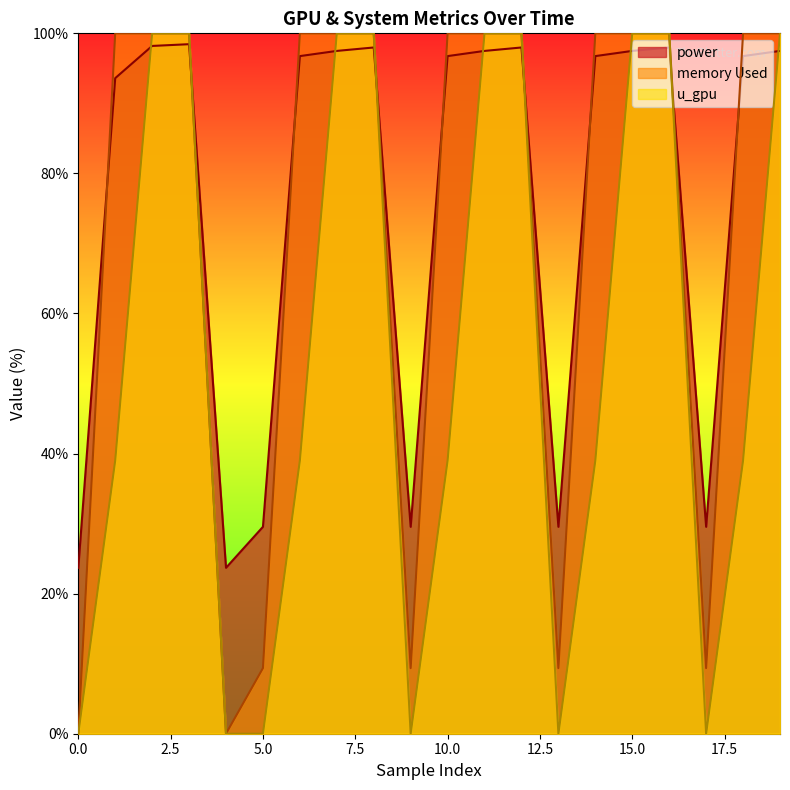

Does the chart display data point markers on the line(s)?

No